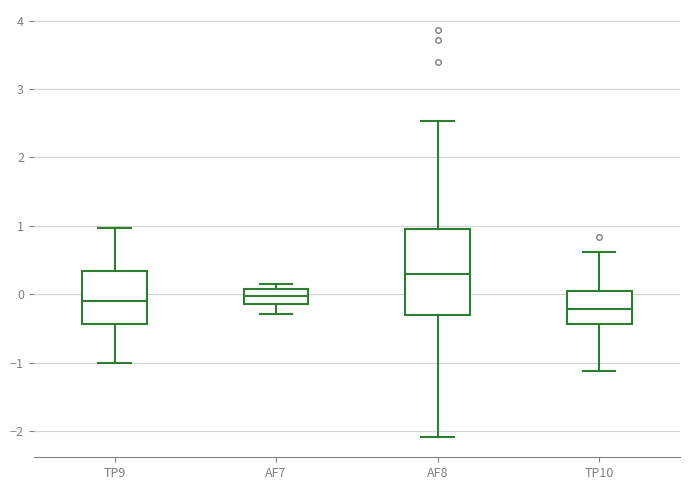

Which box's median line is the lowest?

TP10